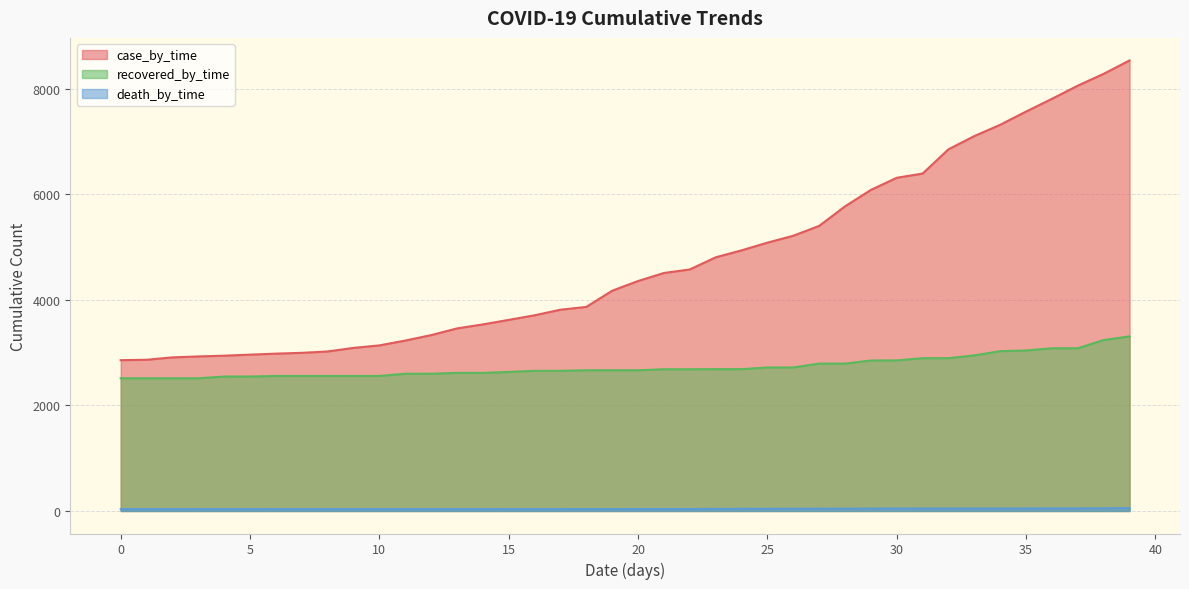

Reading left to right, transcribe all the data shown in this chart.

case_by_time: 2859	2867	2912	2930	2944	2964	2983	2998	3024	3092	3139	3231	3334	3461	3537	3623	3710	3816	3869	4176	4360	4512	4579	4809	4941	5087	5218	5405	5775	6087	6317	6397	6857	7108	7322	7573	7814	8064	8288	8542
recovered_by_time: 2516	2516	2516	2516	2549	2549	2560	2560	2560	2560	2560	2602	2602	2618	2618	2636	2657	2657	2668	2668	2668	2687	2687	2689	2689	2721	2721	2794	2794	2853	2855	2897	2897	2950	3030	3043	3085	3085	3241	3310
death_by_time: 35	35	35	35	35	35	35	35	35	35	35	35	35	35	35	35	35	35	36	36	37	37	37	39	41	41	42	44	44	45	46	47	47	47	47	48	49	49	51	53